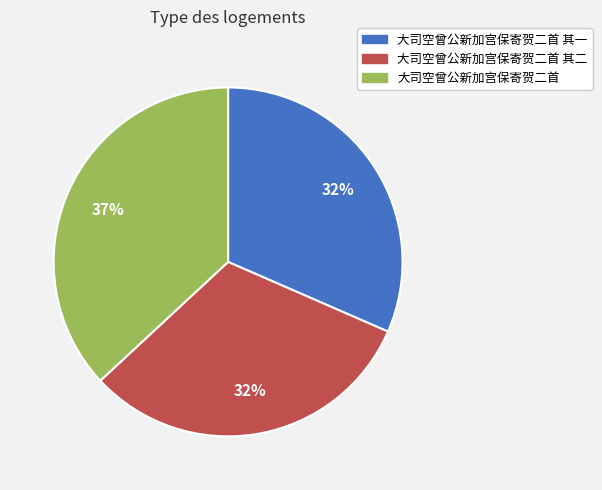

Does any single category account for the majority?

No